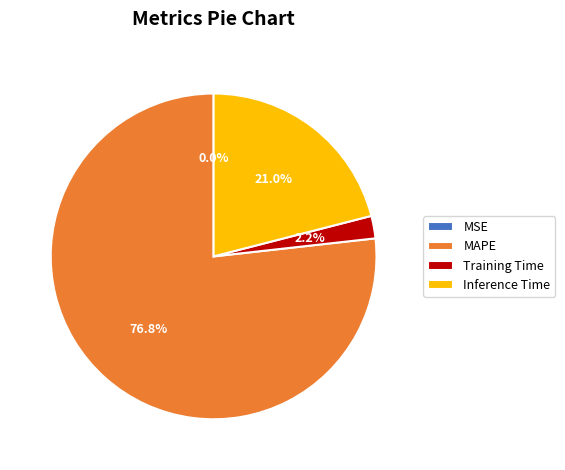

Combined, do Inference Time and MAPE account for over 50%?

Yes